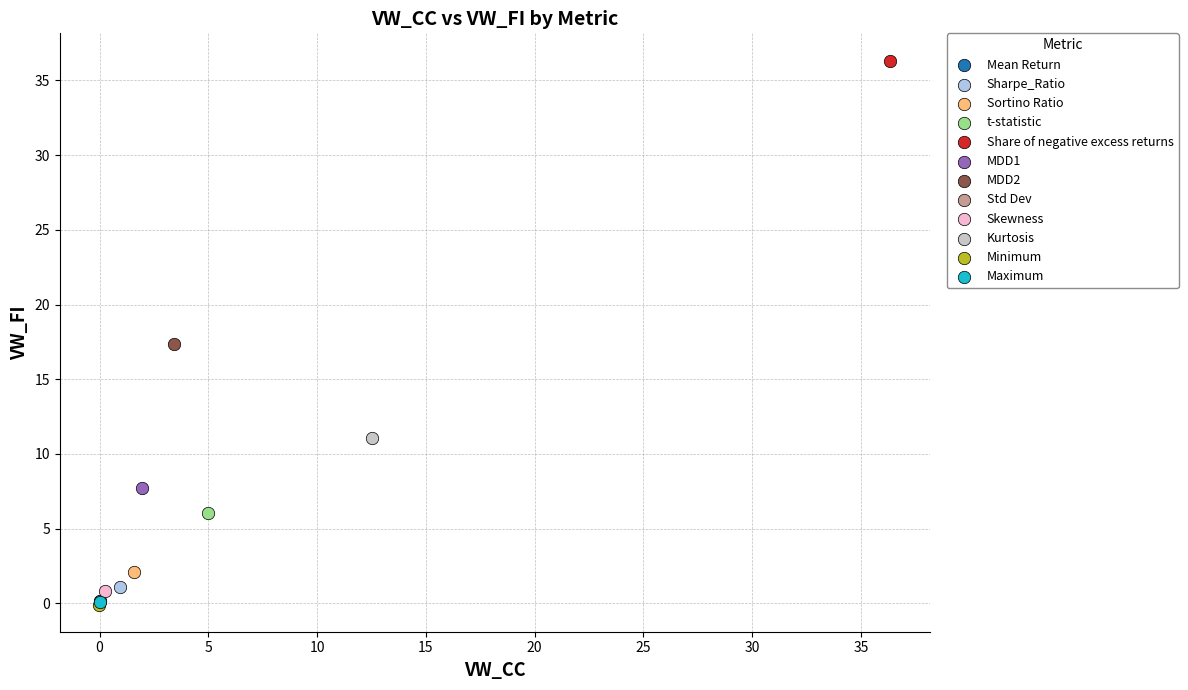

What are all the series names shown in the legend?

Mean Return, Sharpe_Ratio, Sortino Ratio, t-statistic, Share of negative excess returns, MDD1, MDD2, Std Dev, Skewness, Kurtosis, Minimum, Maximum